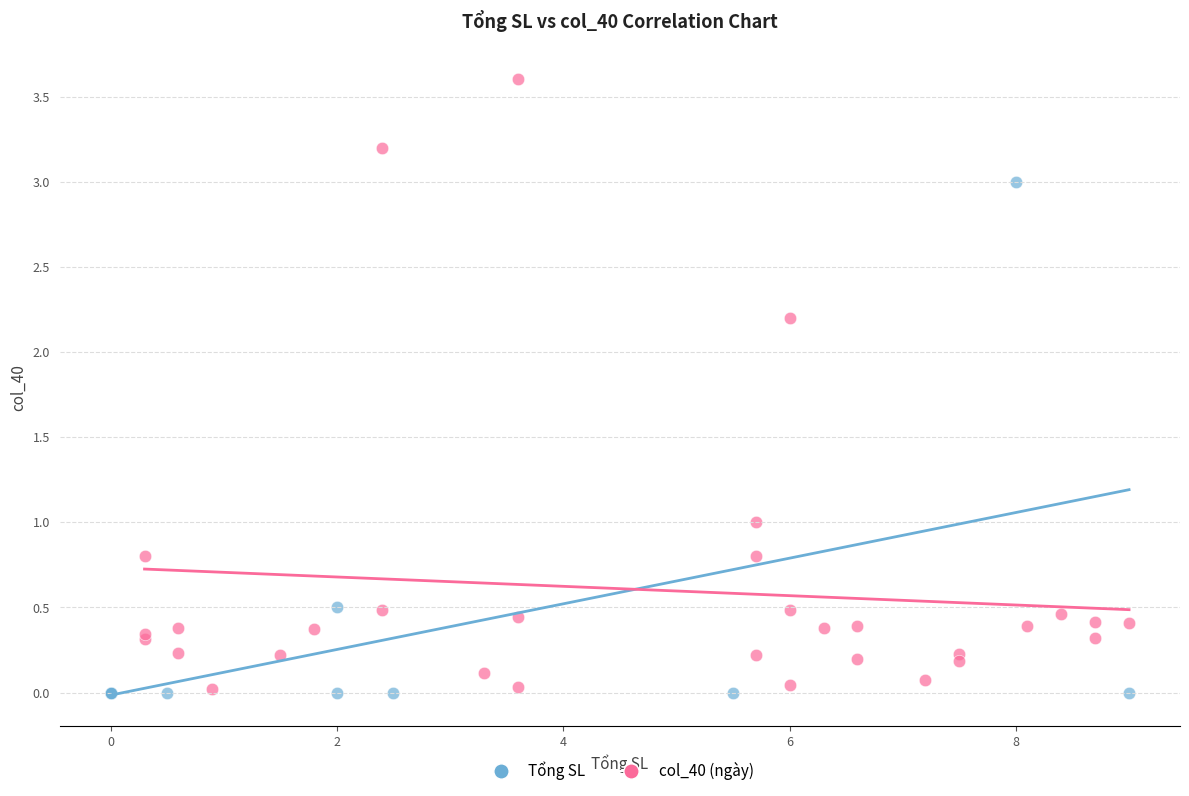

Which series reaches the maximum Y coordinate?

col_40 (ngày)